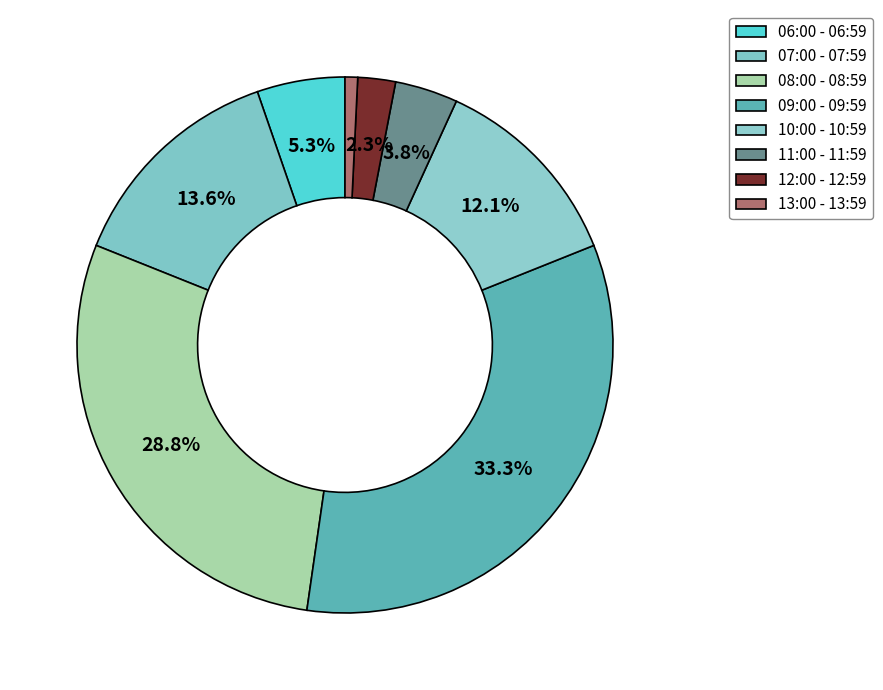

To the nearest percent, what portion does 06:00 - 06:59 represent?

5%